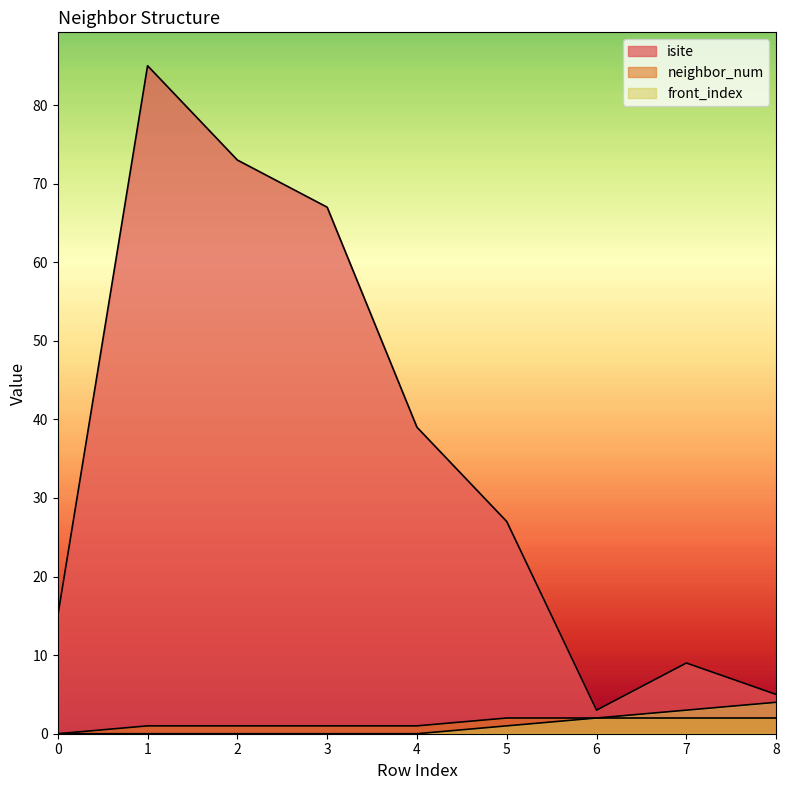

At how many categories does at least one series exceed 34?

4